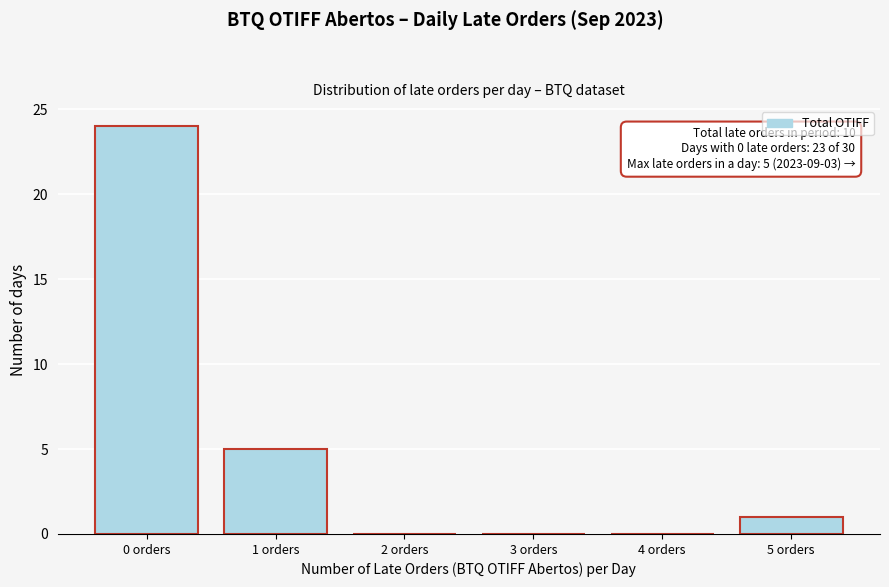

Reading left to right, extract all data points from this chart.

0 orders=24	1 orders=5	2 orders=0	3 orders=0	4 orders=0	5 orders=1